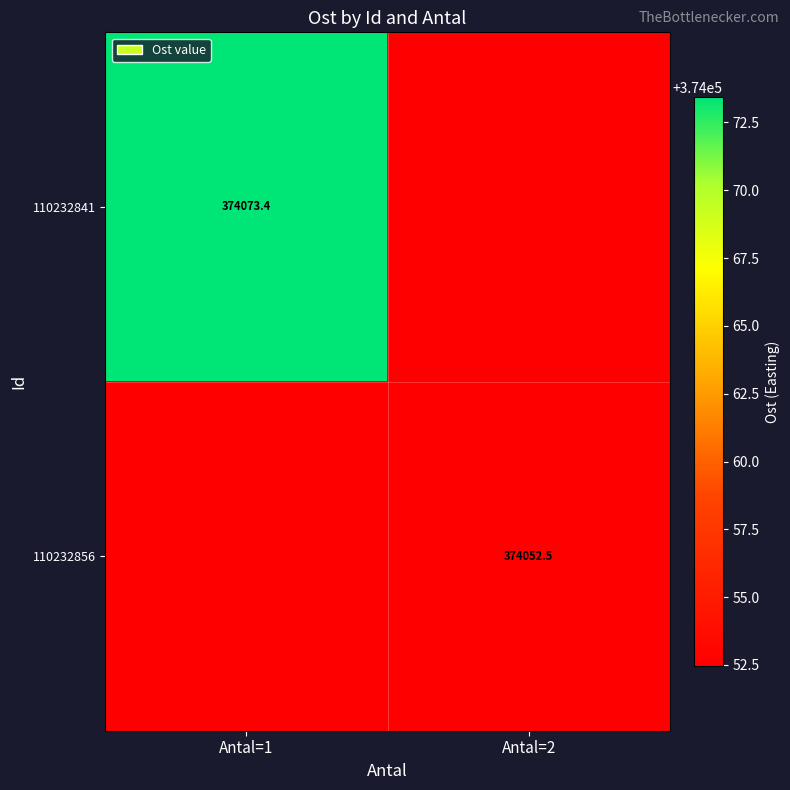

Which series has the largest range (max minus min)?

110232841